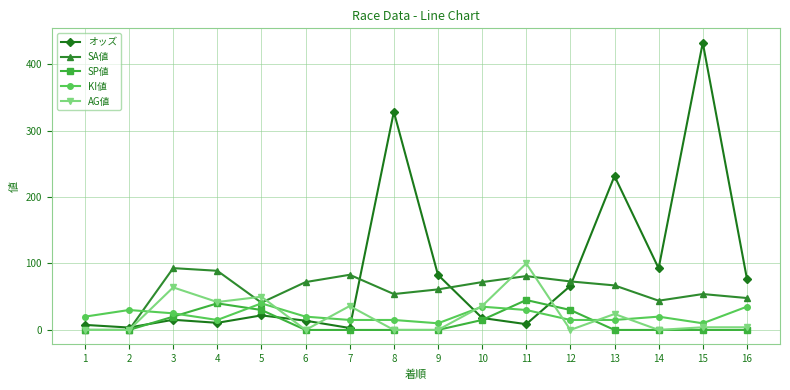

True or false: SP値 has more than 0 interior local peaks.

True